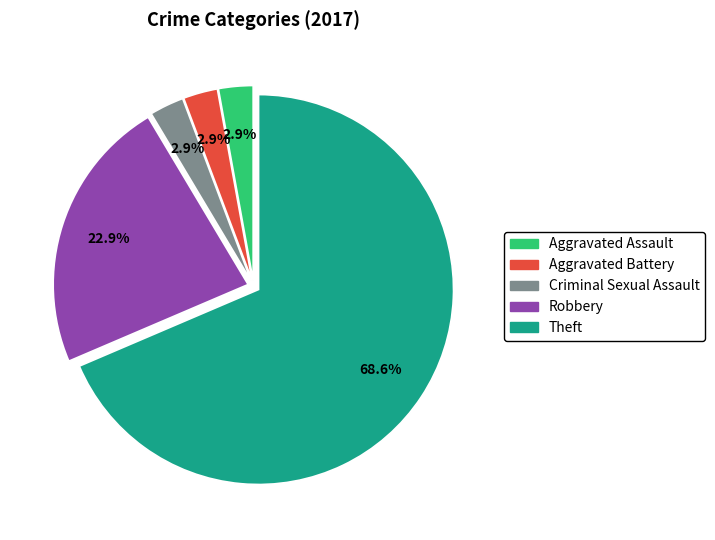

Is it true that Theft is 69% of the pie?

True